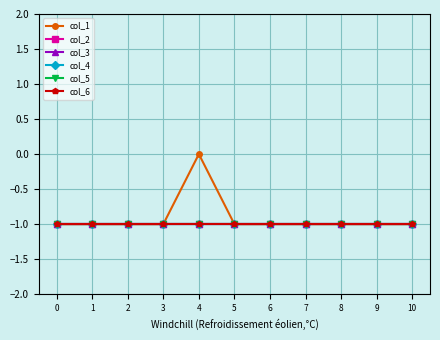

Does the chart have visible grid lines?

Yes